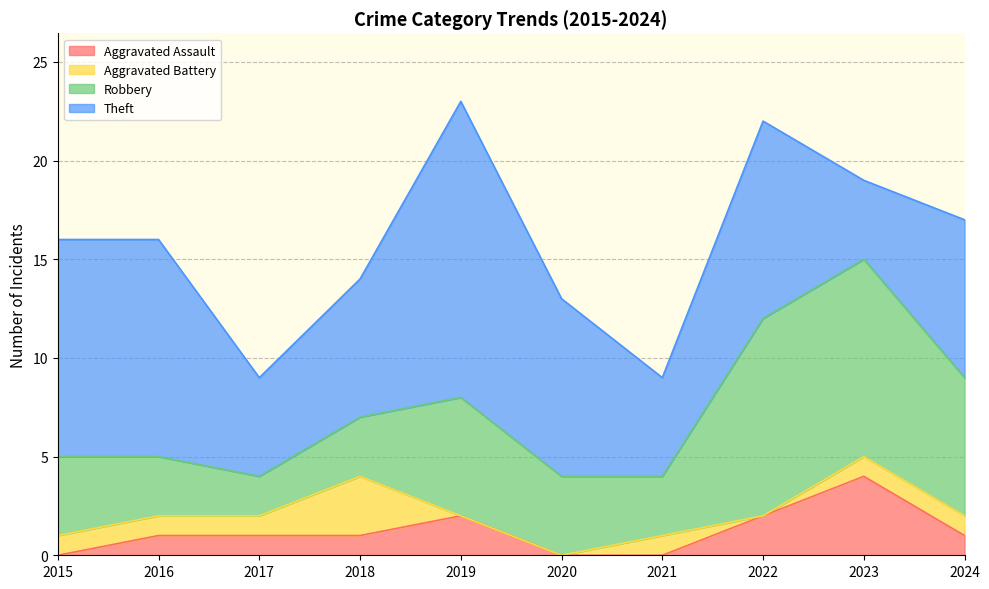

Does the chart have visible grid lines?

Yes